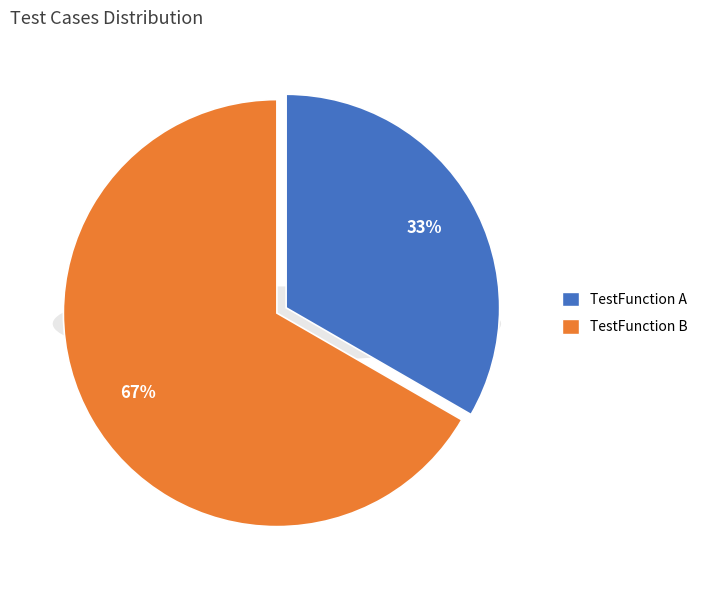

What is the majority slice?

TestFunction B